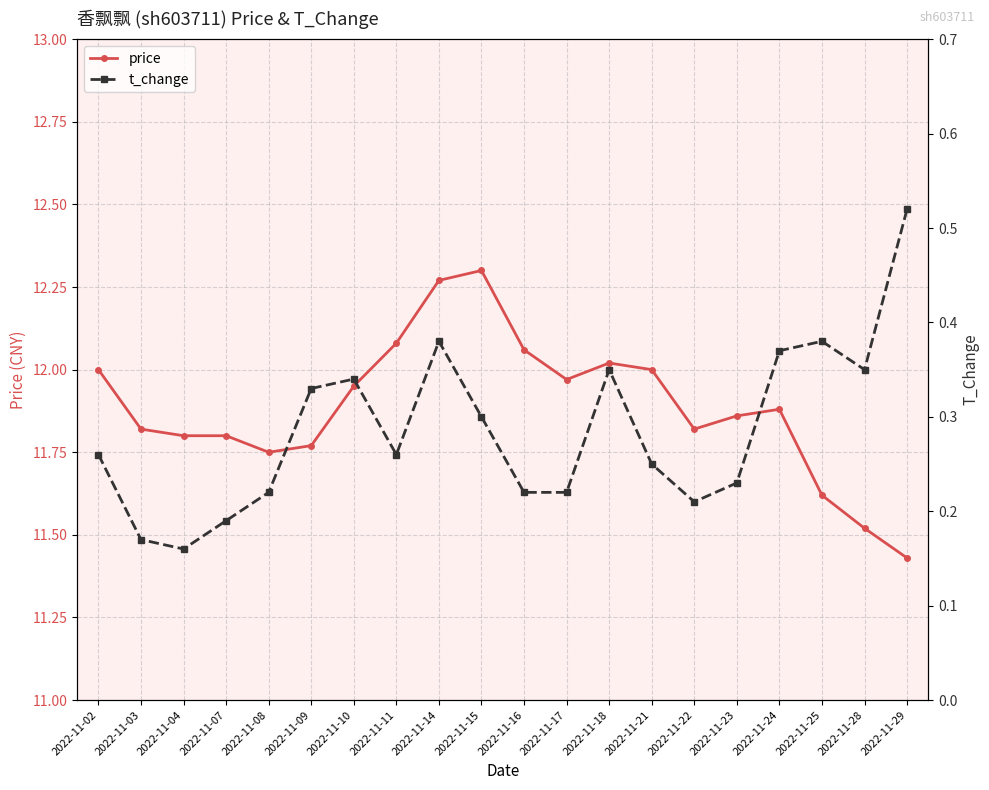

True or false: t_change and price cross at least once.

False